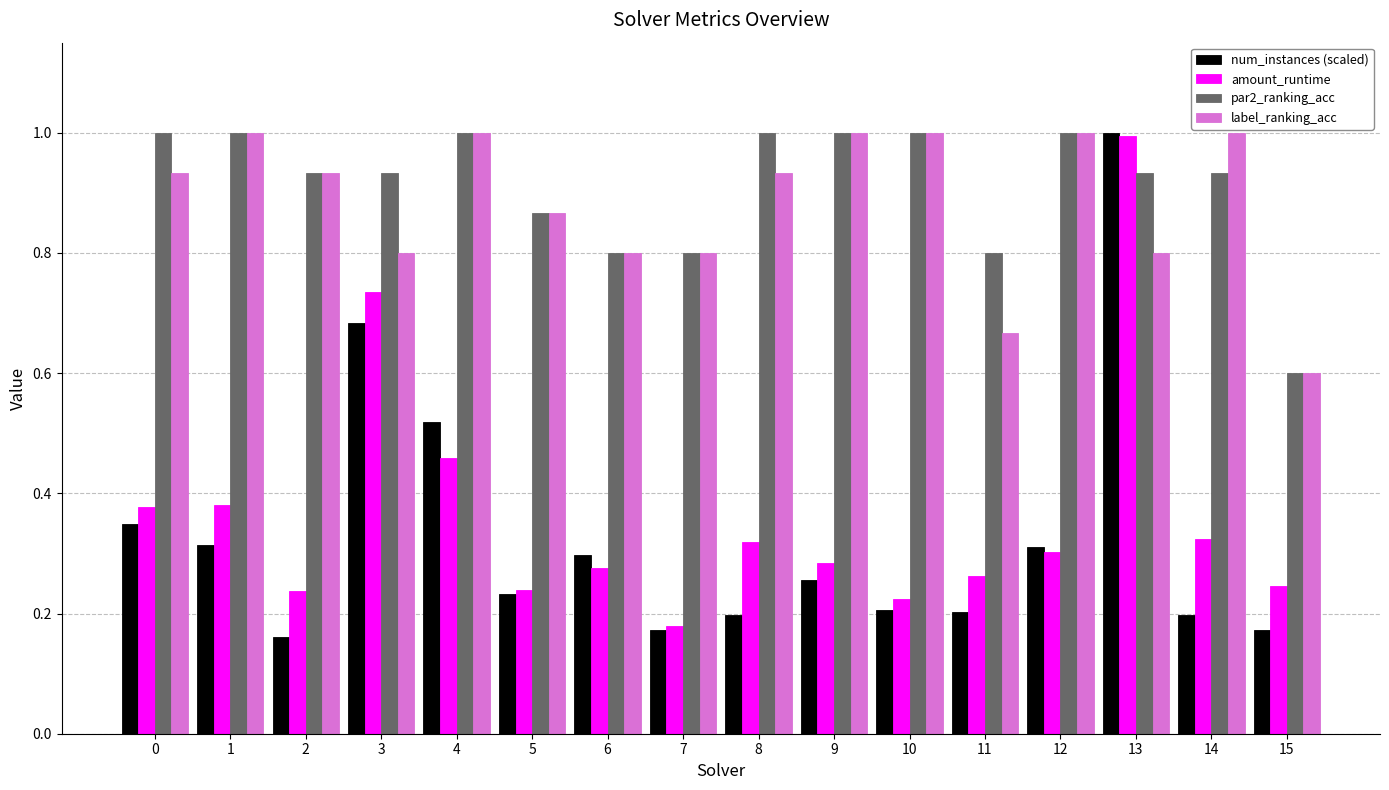

What is the sum of all label_ranking_acc values?

14.1